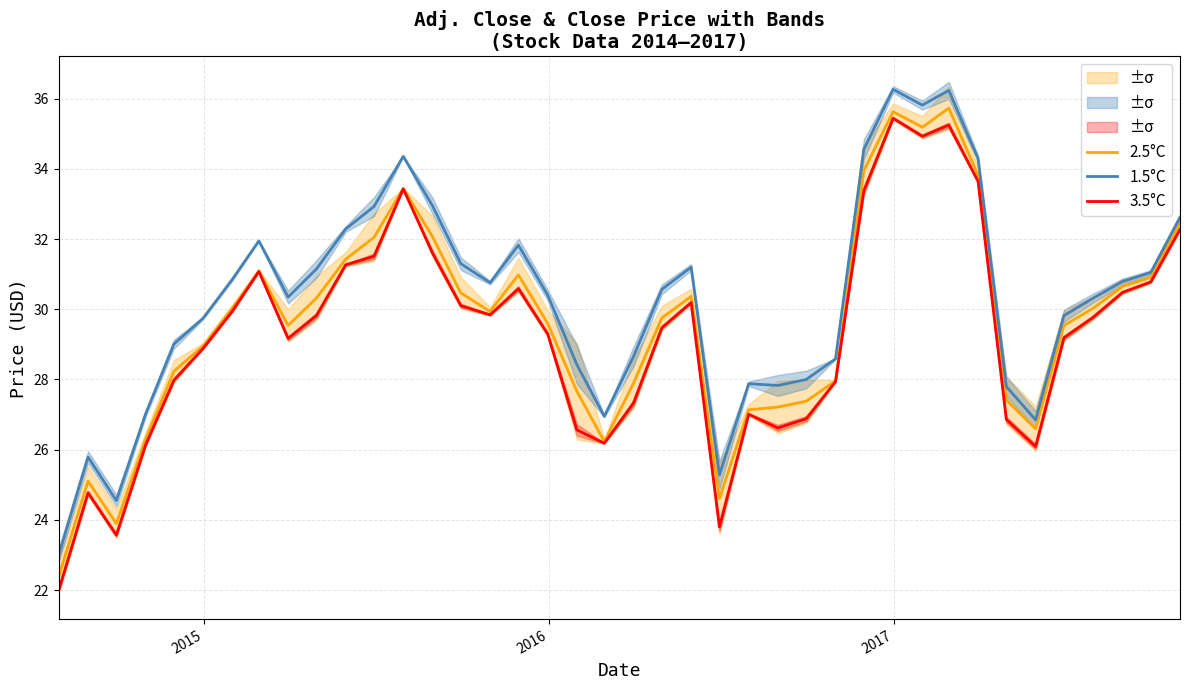

What is the lowest value of the 2.5°C series?

22.4